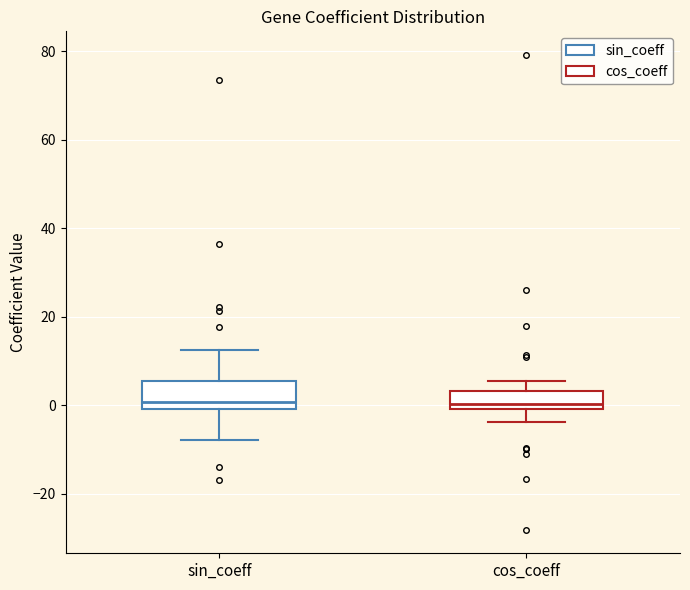

Reading left to right, transcribe this box plot: for each box, give where its median line is, the range the box spans, and where its two whiskers end, as read against the y-axis. The values are not printed on the chart, so give them approximately, as read against the axis.

sin_coeff: median 0 (just above the box's lower edge), box 0 to 6, whiskers -8 to 12
cos_coeff: median 0 (just above the box's lower edge), box 0 to 4, whiskers -4 to 6